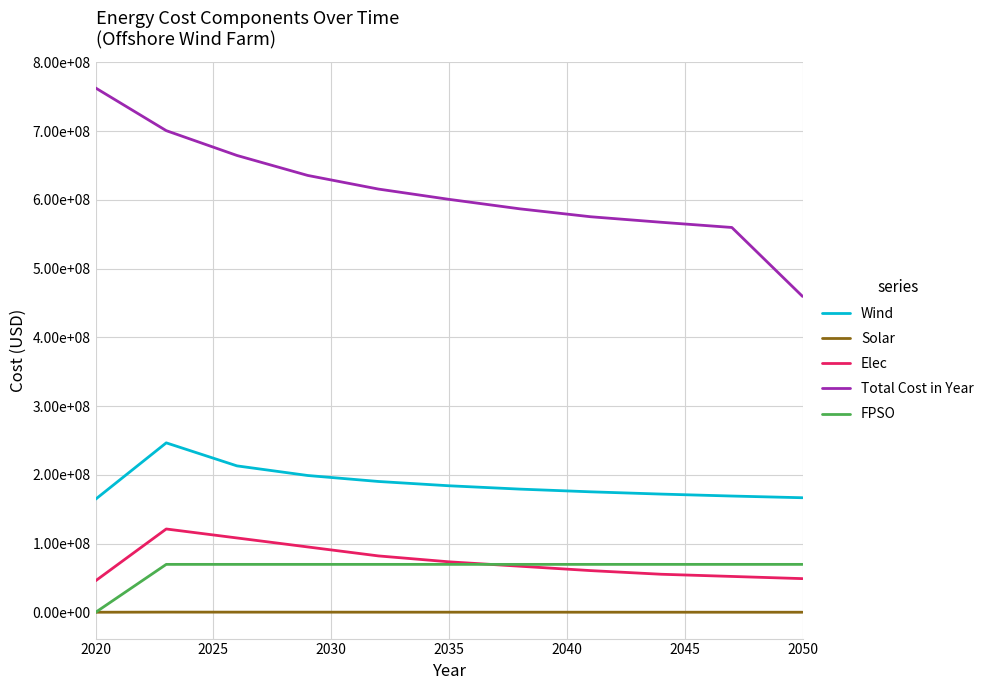

Does the chart display data point markers on the line(s)?

No